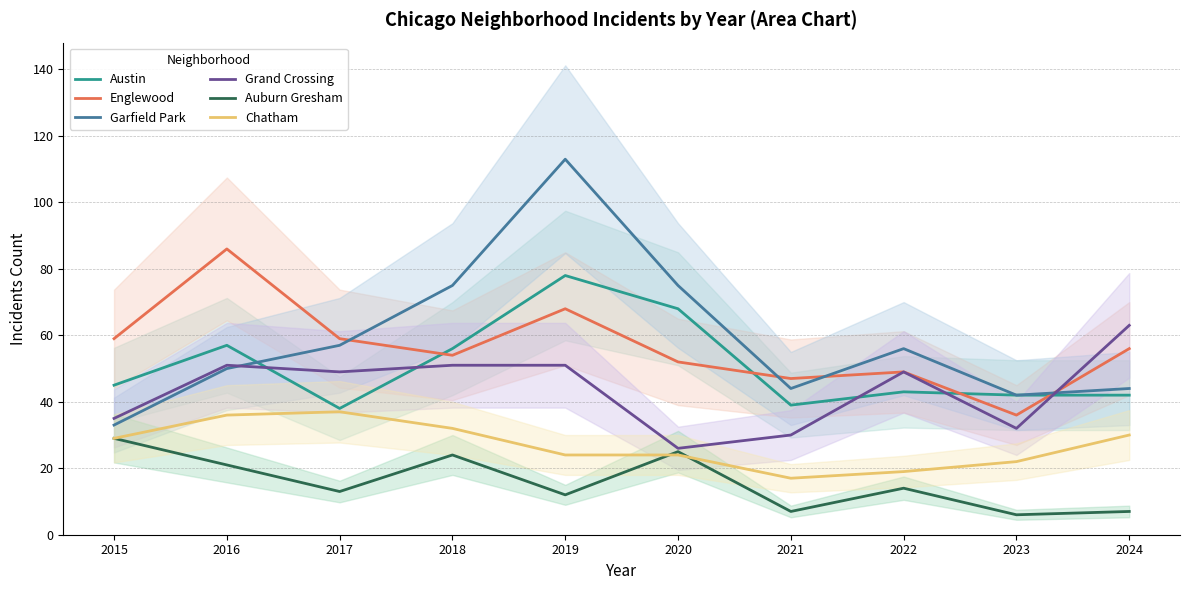

How many interior local valleys does the Englewood series have?

3